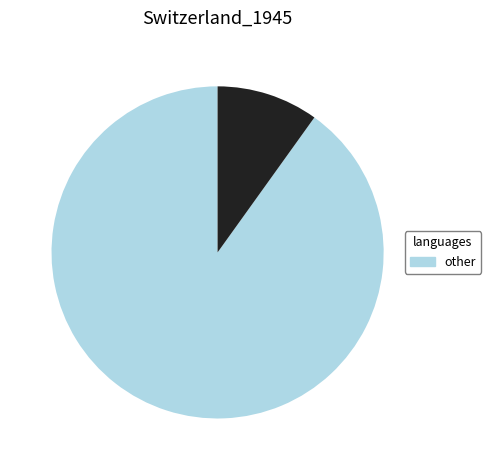

Is there a majority slice in this chart?

Yes